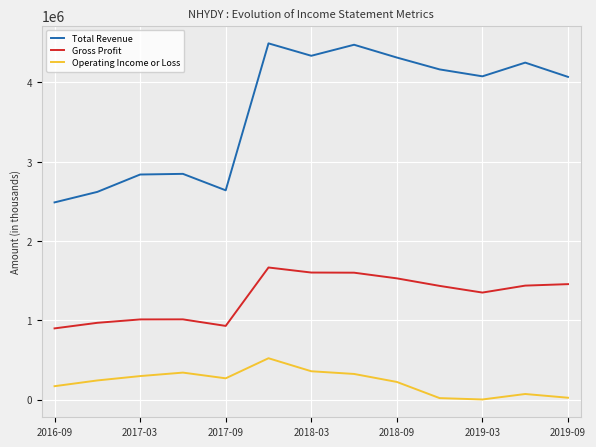

True or false: Operating Income or Loss and Gross Profit intersect in this chart.

False